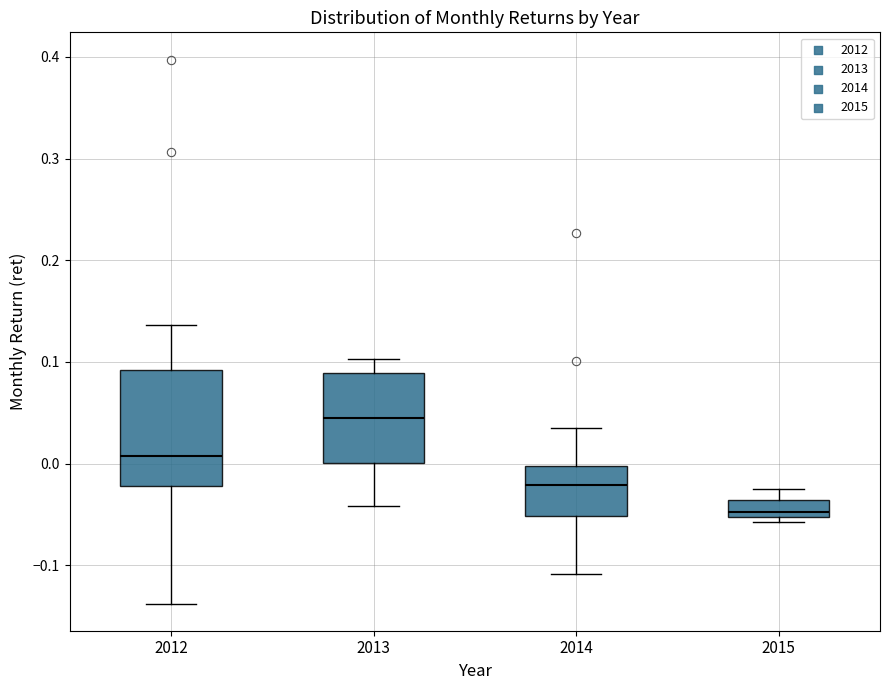

Reading left to right, read every box against the y-axis: the position of its median line, the range the box covers, and the ends of its whiskers. The values are not printed on the chart, so give them approximately, as read against the axis.

2012: median 0.01, box -0.02 to 0.09, whiskers -0.14 to 0.14
2013: median 0.04, box 0.00 to 0.09, whiskers -0.04 to 0.10
2014: median -0.02, box -0.05 to 0.00, whiskers -0.11 to 0.03
2015: median -0.05 (just above the box's lower edge), box -0.05 to -0.04, whiskers -0.06 to -0.02